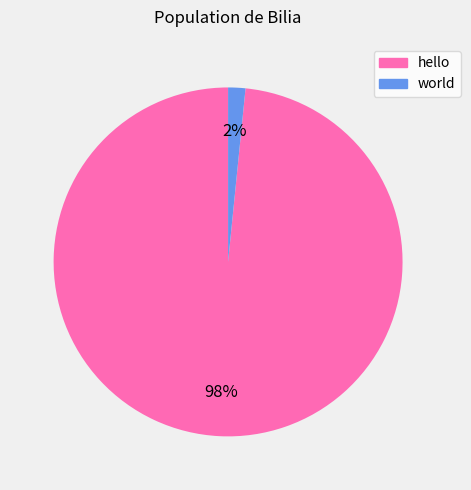

What is the majority slice?

hello